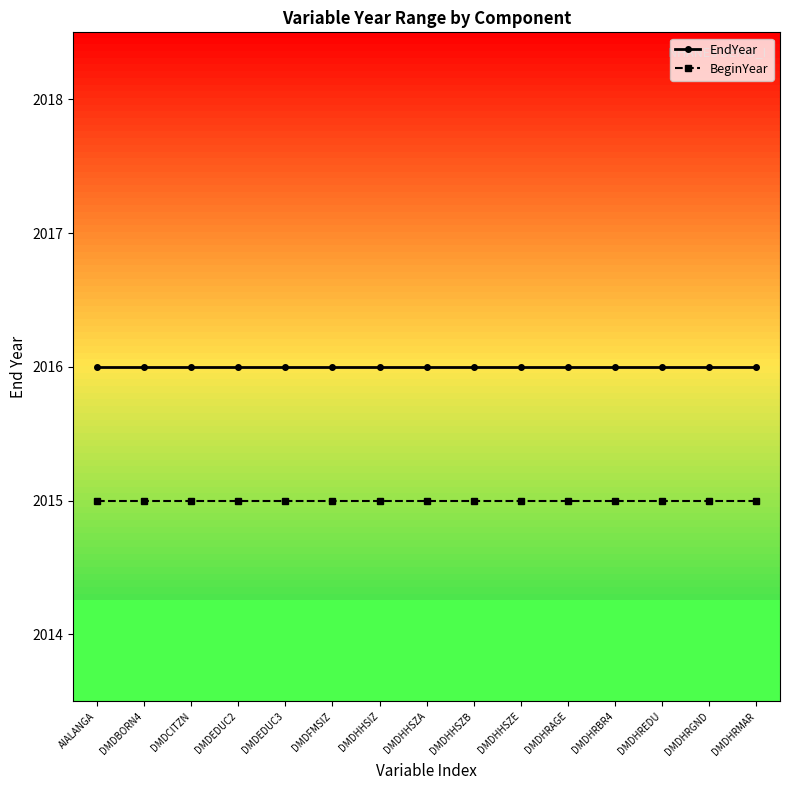

What is the minimum value shown in the chart?

2015